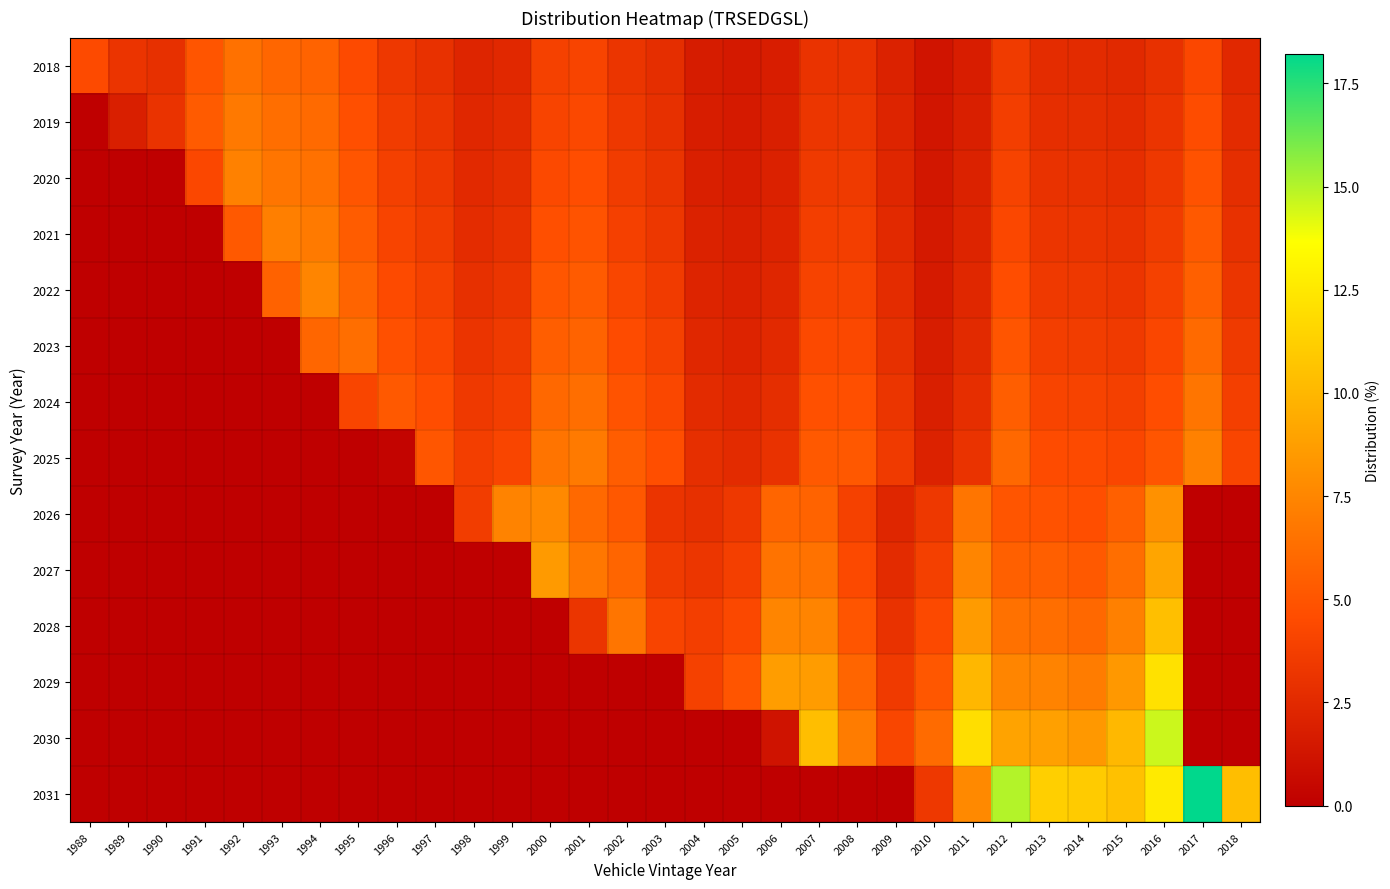

Which series has the largest range (max minus min)?

2031